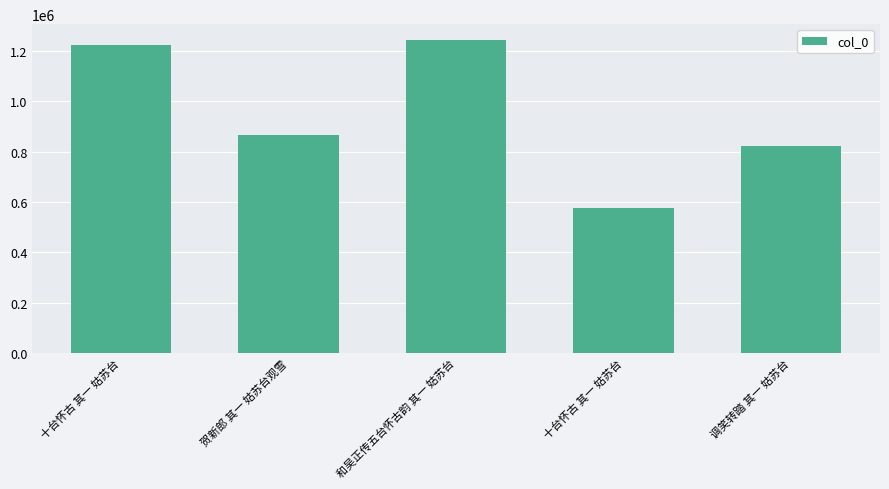

Are the bars horizontal?

No